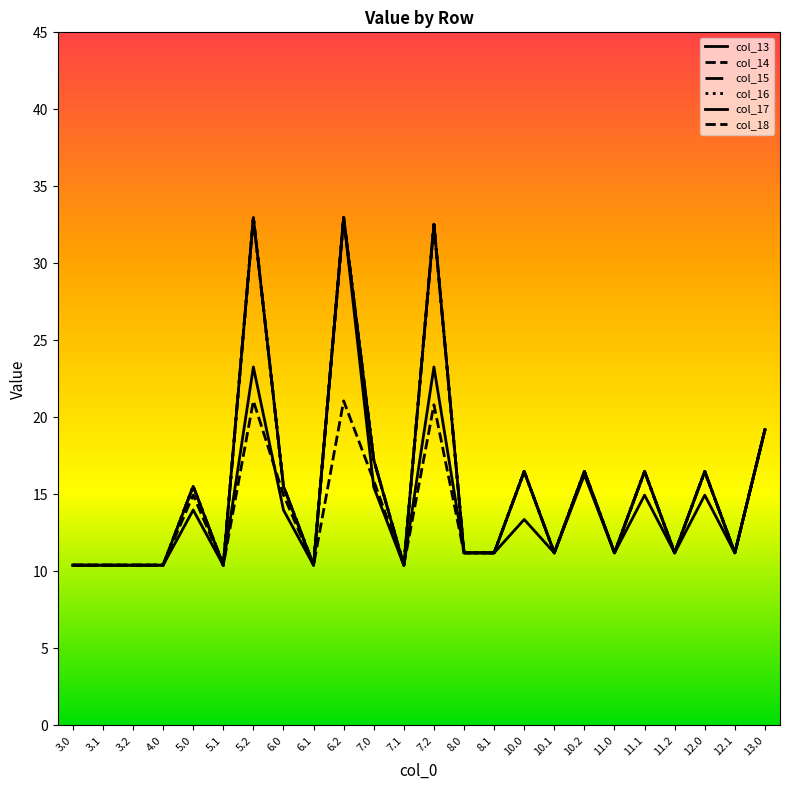

At which category does col_14 reach its first local valley?

5.1